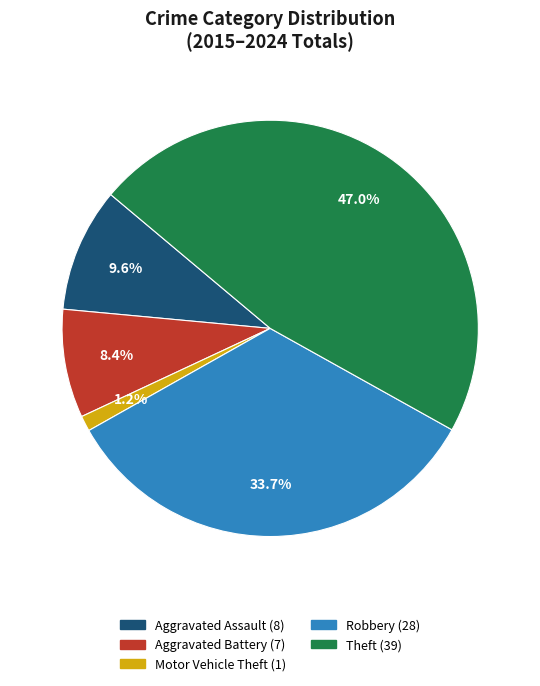

Combined, what portion of the pie is Motor Vehicle Theft and Robbery?

34.9%